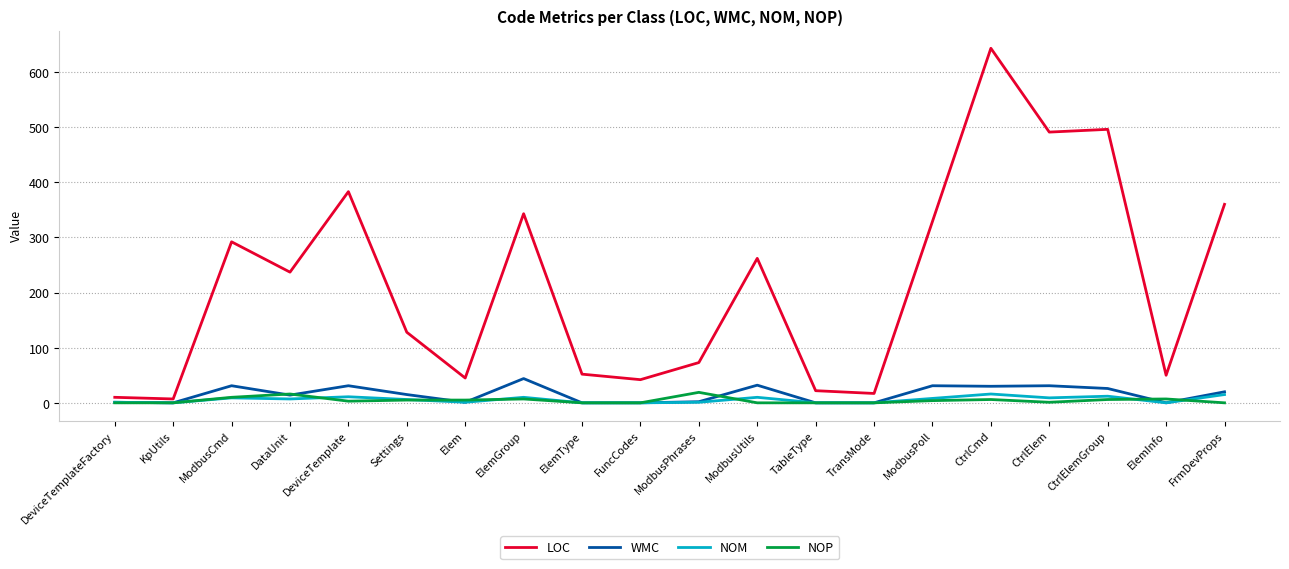

What is the maximum value for LOC?

643